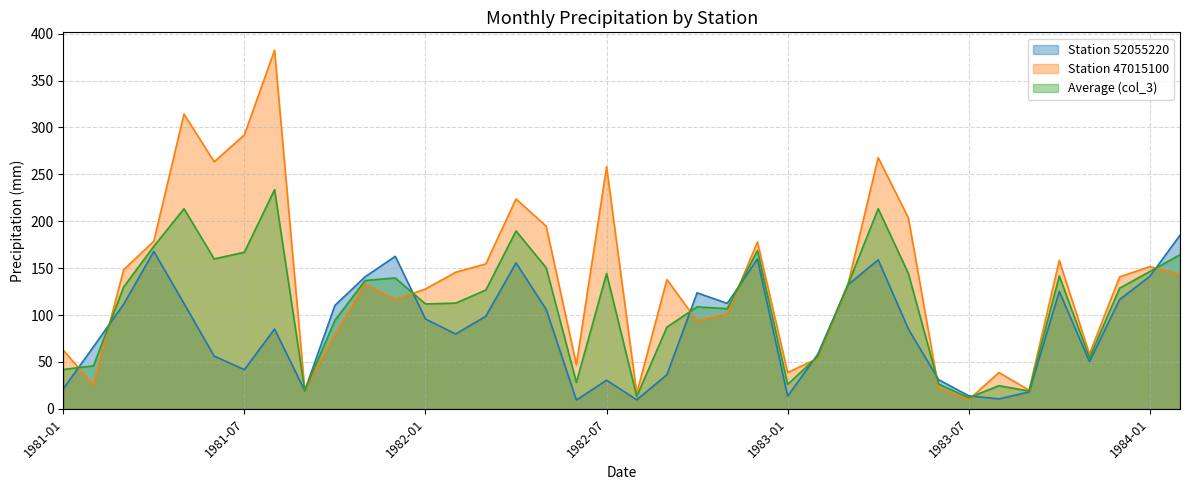

At which category does Station 52055220 reach its first local peak?

1981-04